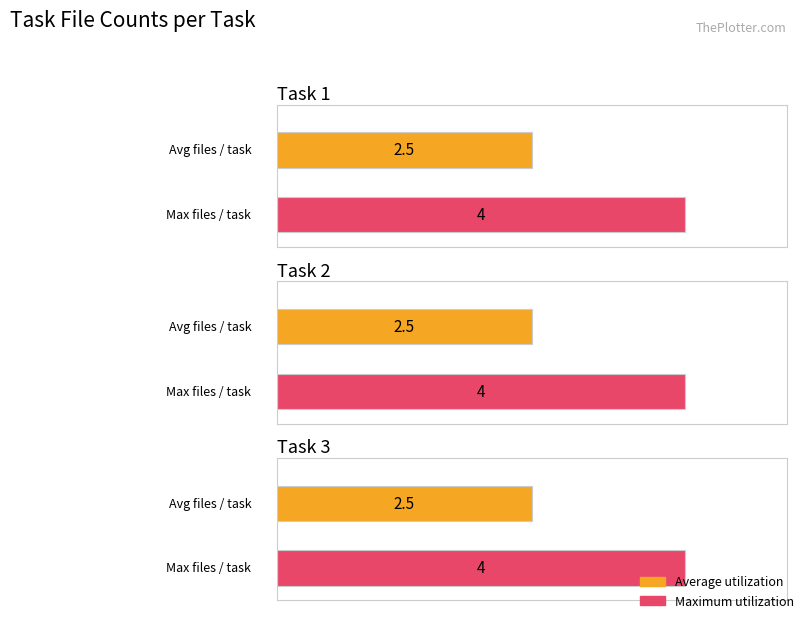

List the series in order of their peak value, highest first.

Maximum utilization, Average utilization